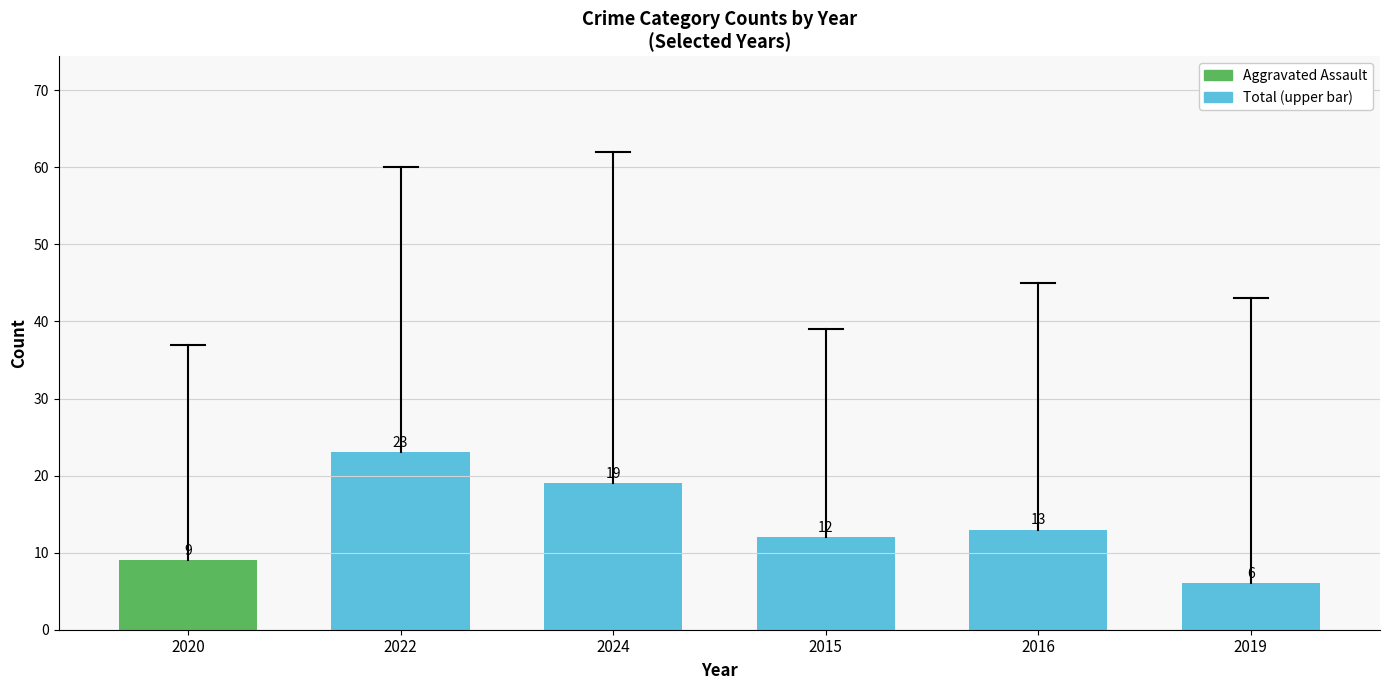

What is the change in value from 2024 to 2016?

-6